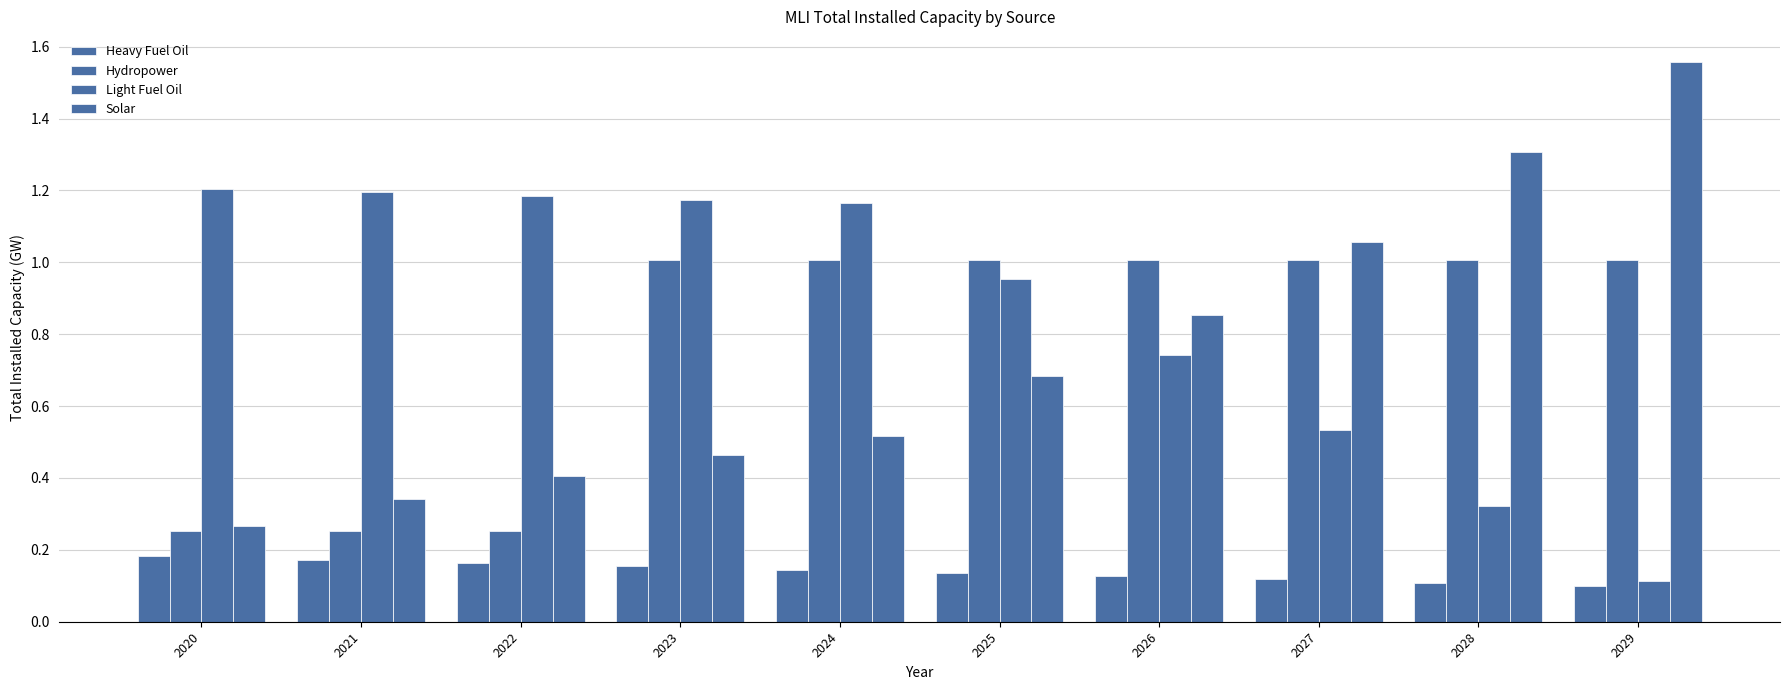

How many data points in Light Fuel Oil are less than 1?

5